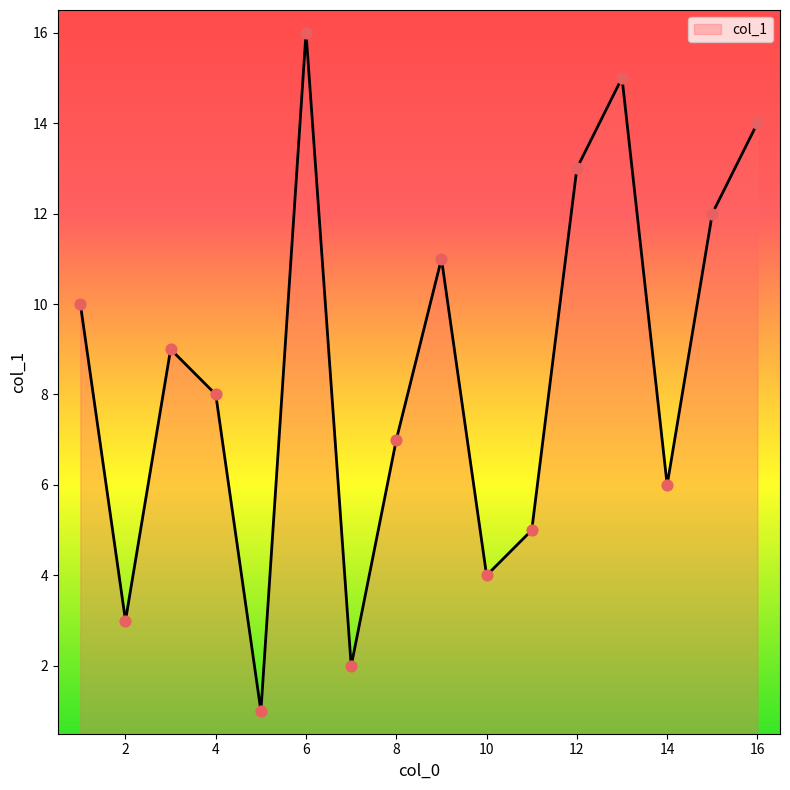

What is the difference between the maximum and minimum values?

15